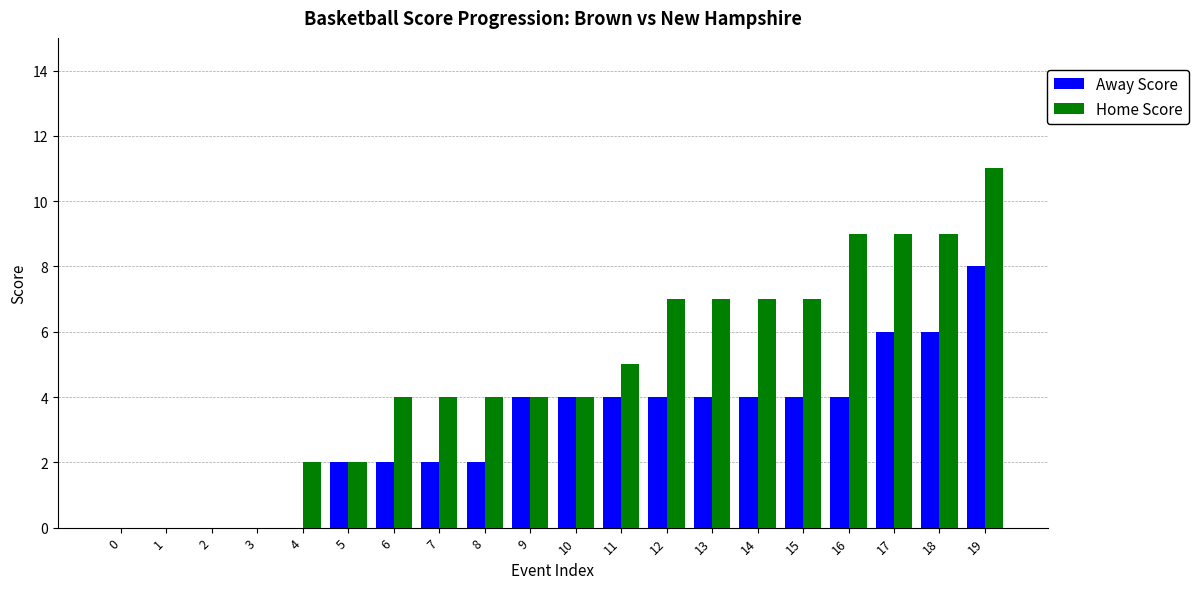

Which series has the largest total across all categories?

Home Score